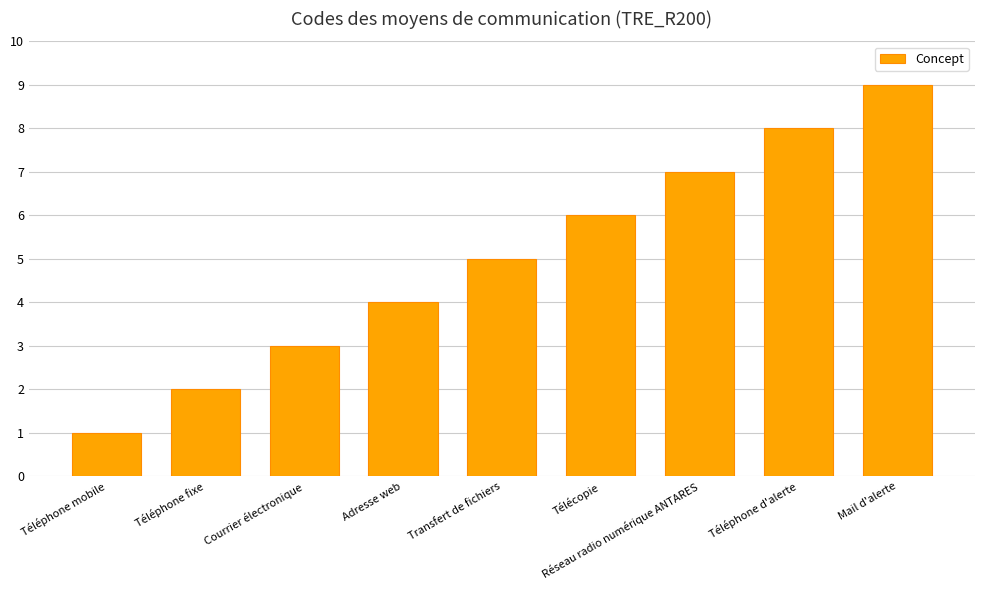

What is the sum of the values at Téléphone d'alerte and Réseau radio numérique ANTARES?

15